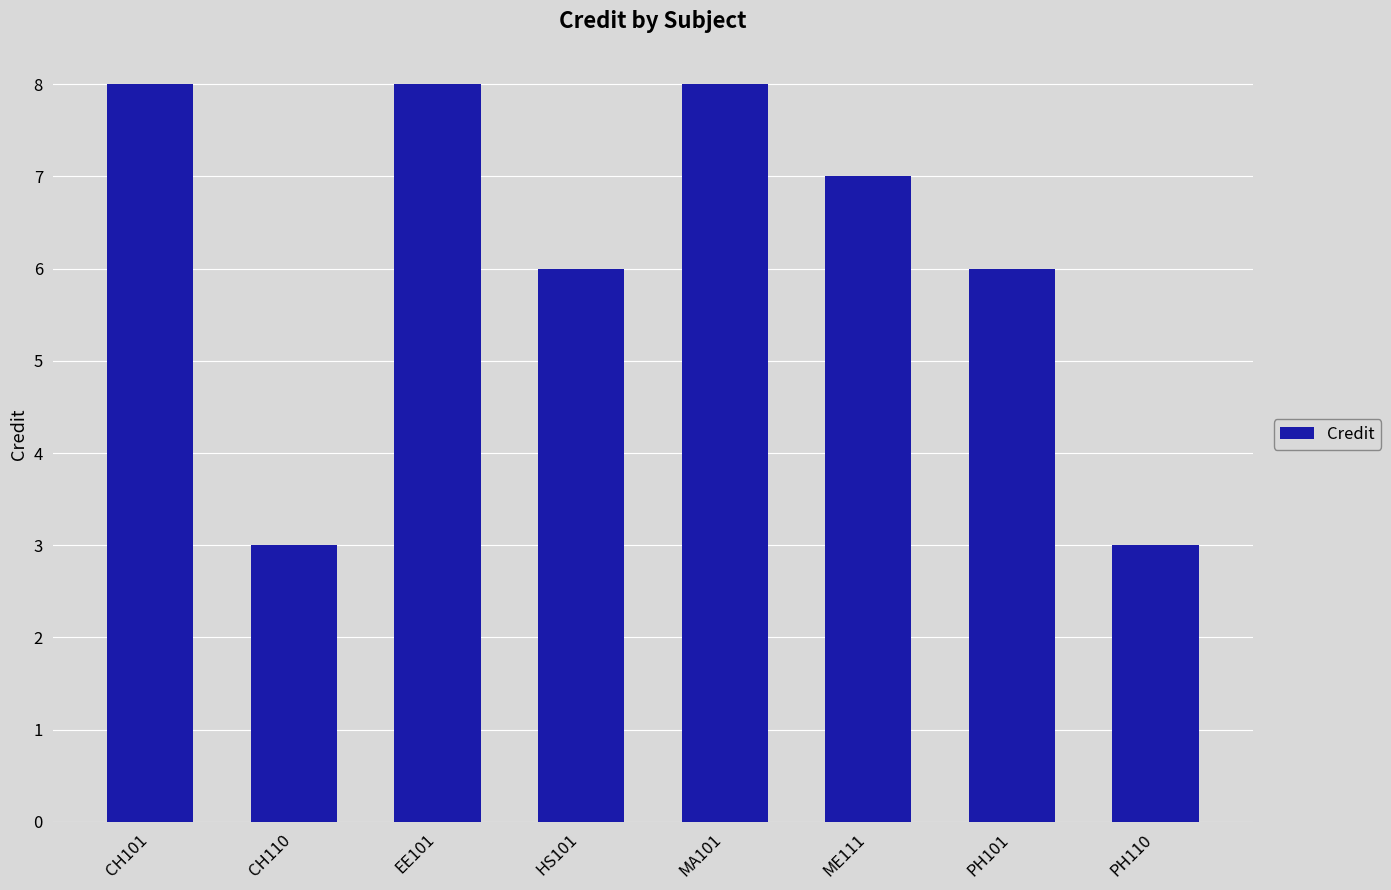

What is the difference between the maximum and minimum values?

5